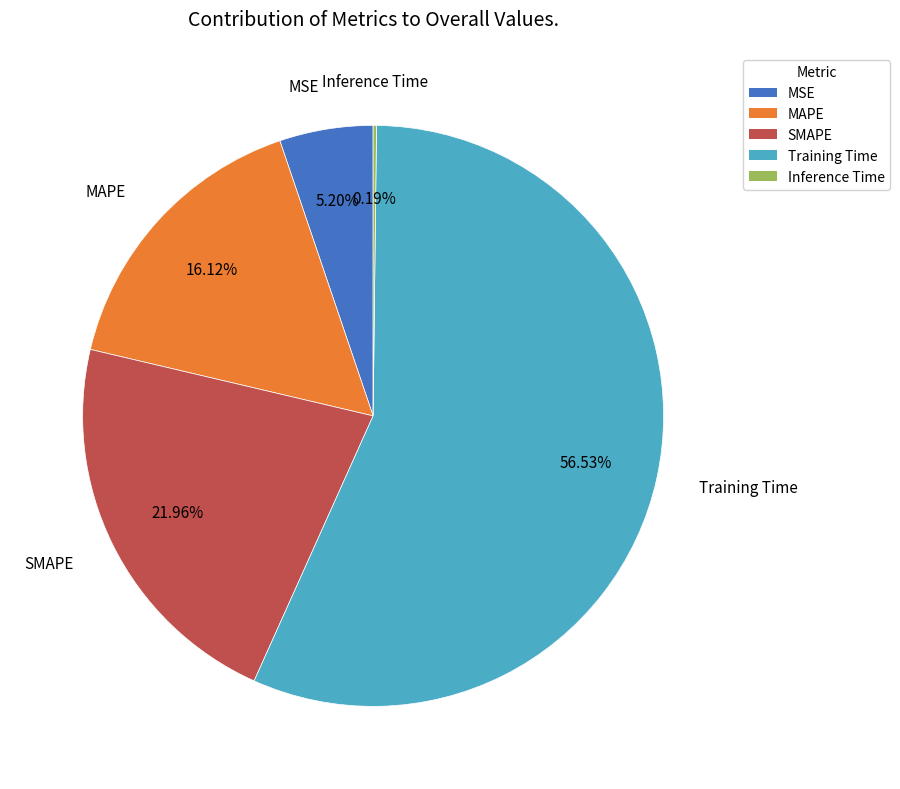

To the nearest percent, what is the average slice percentage?

20%